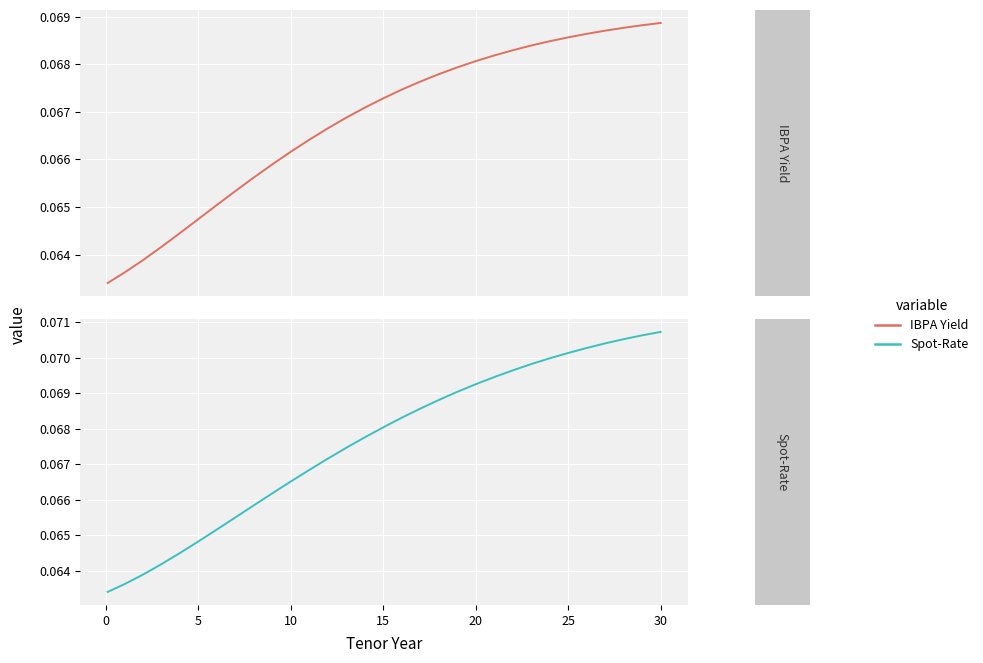

Between 5 and 10, which is larger?

10